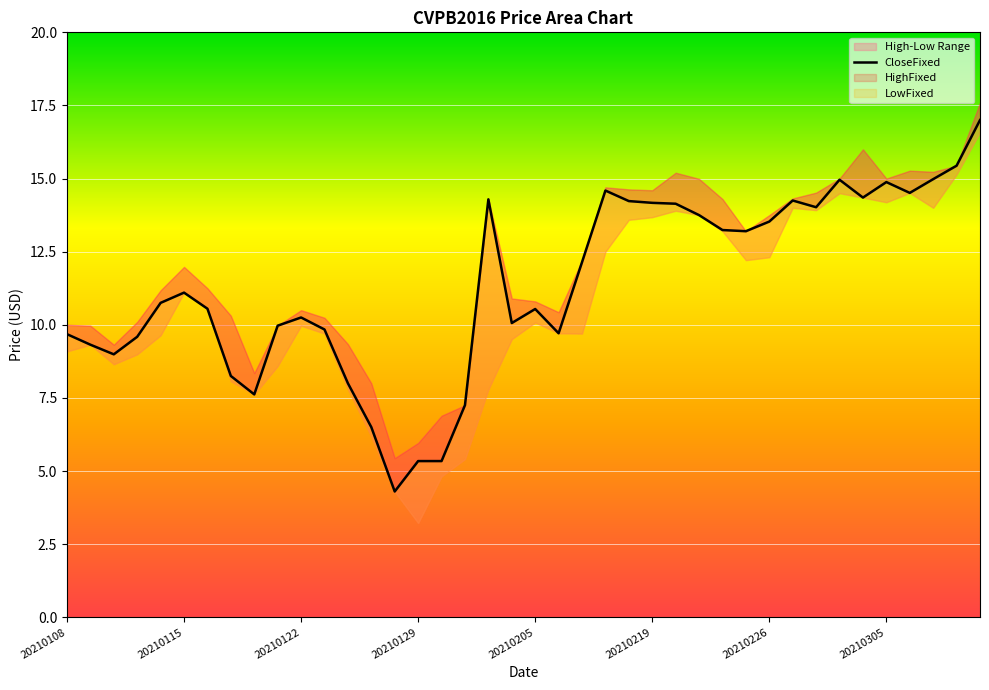

Which has a higher value, 10 or 39?

39